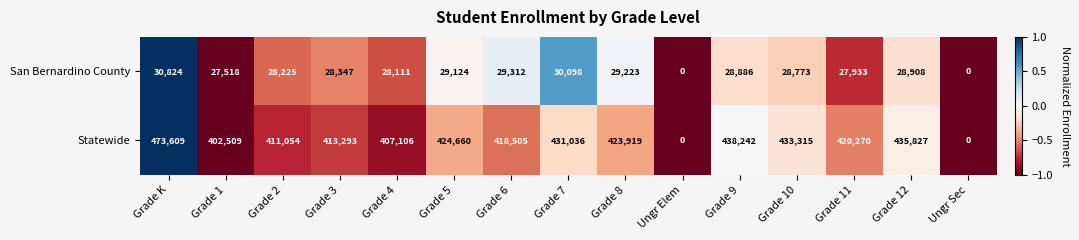

The Statewide series shows 431036 at Grade 7. True or false?

True